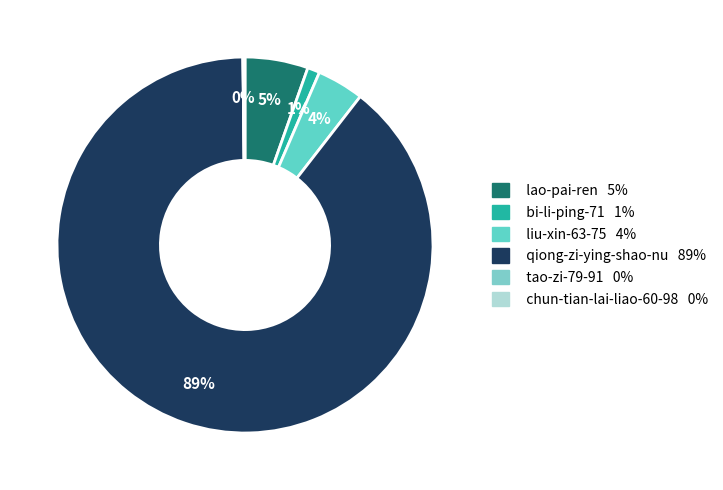

Is it true that chun-tian-lai-liao-60-98 is 0% of the pie?

True